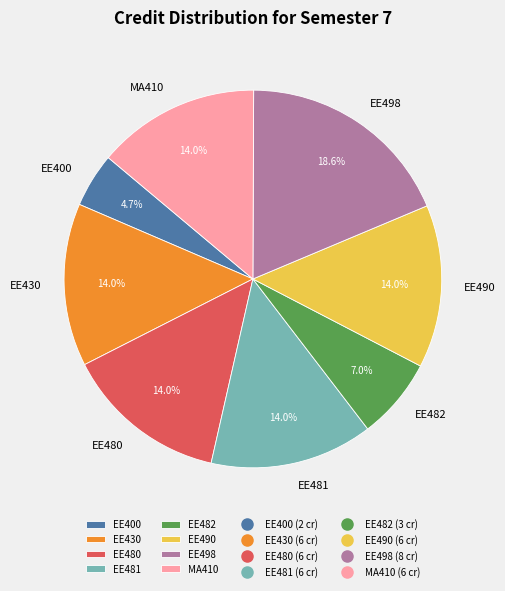

How many segments does this pie chart have?

8